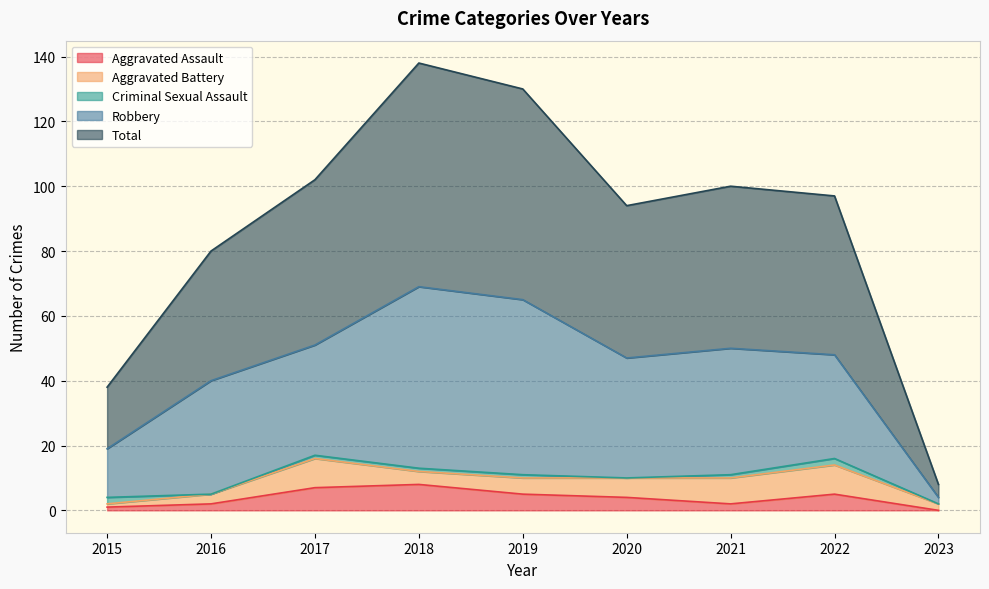

At how many categories does at least one series exceed 19?

7